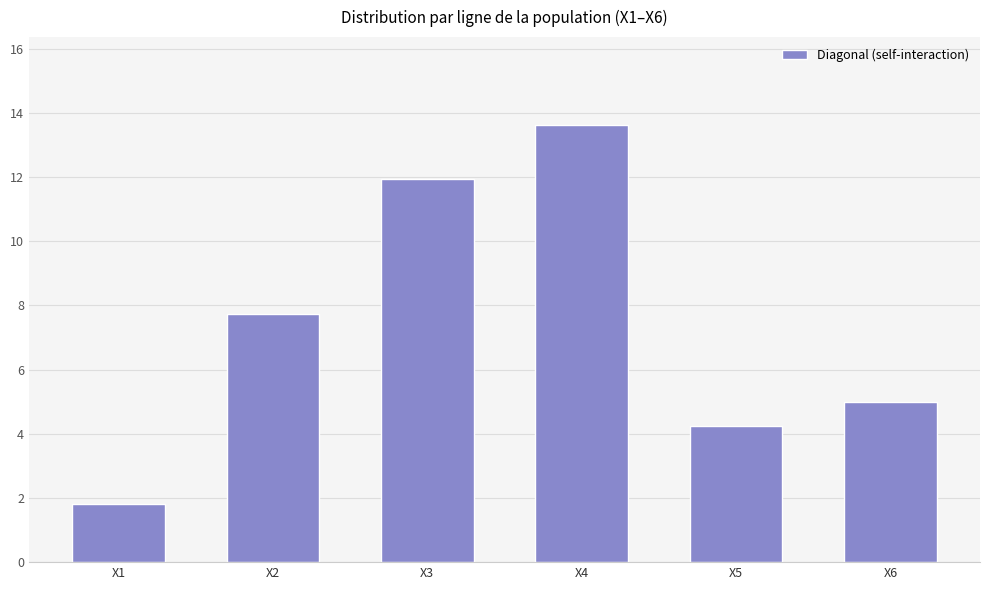

Reading right to left, extract all data points from this chart.

5.0	4.2	13.6	12.0	7.7	1.8